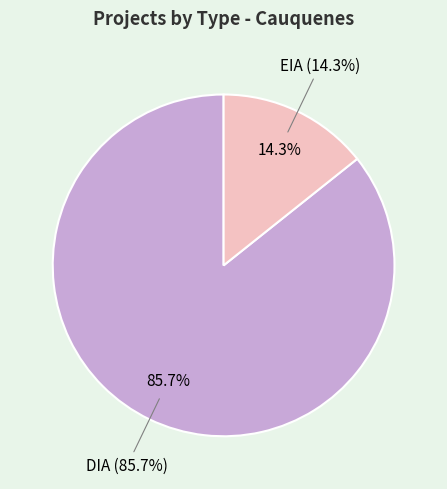

Which slice represents more than half of the pie?

DIA